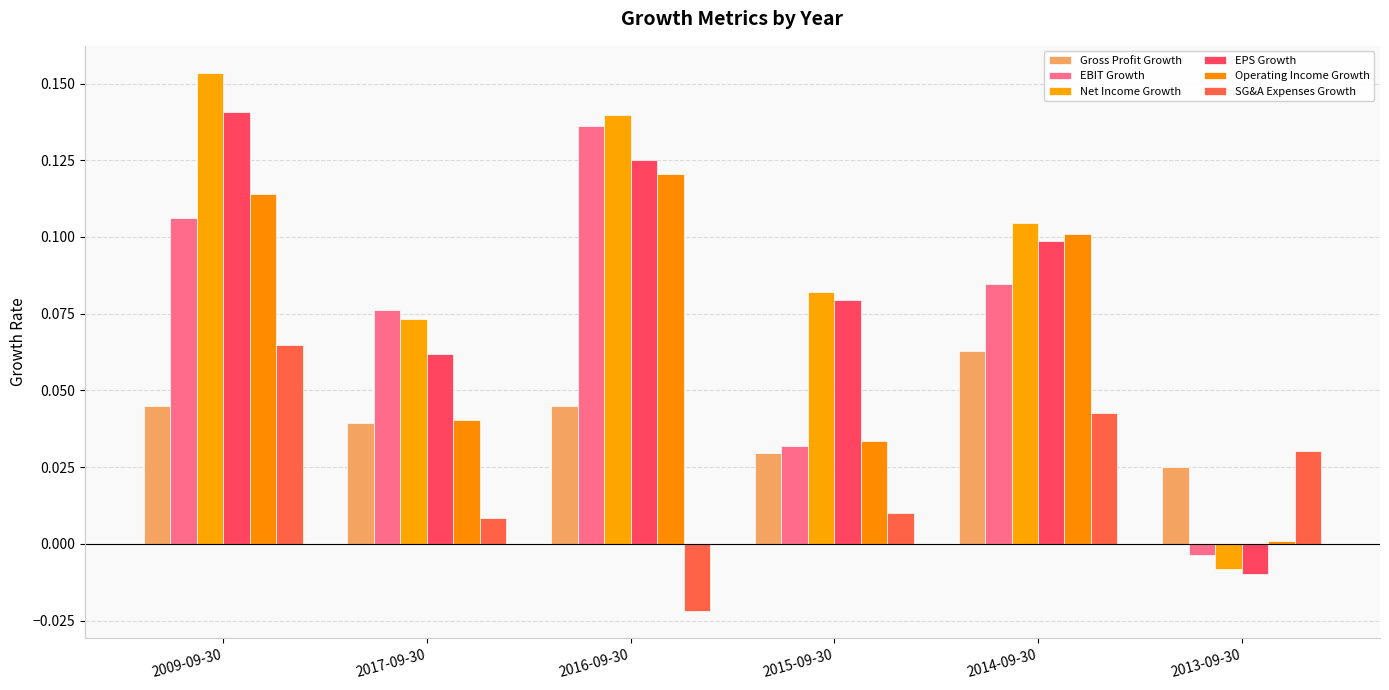

Is it true that Operating Income Growth equals 0.0 at 2017-09-30?

True